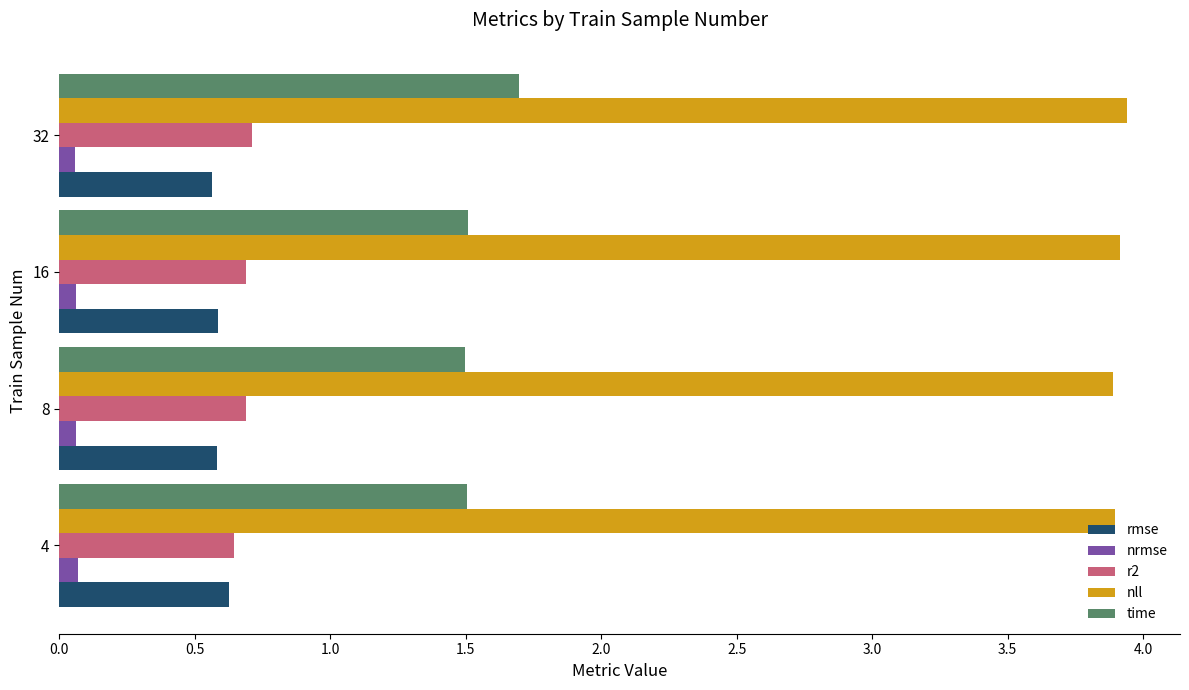

What is the lowest value of the nll series?

3.9